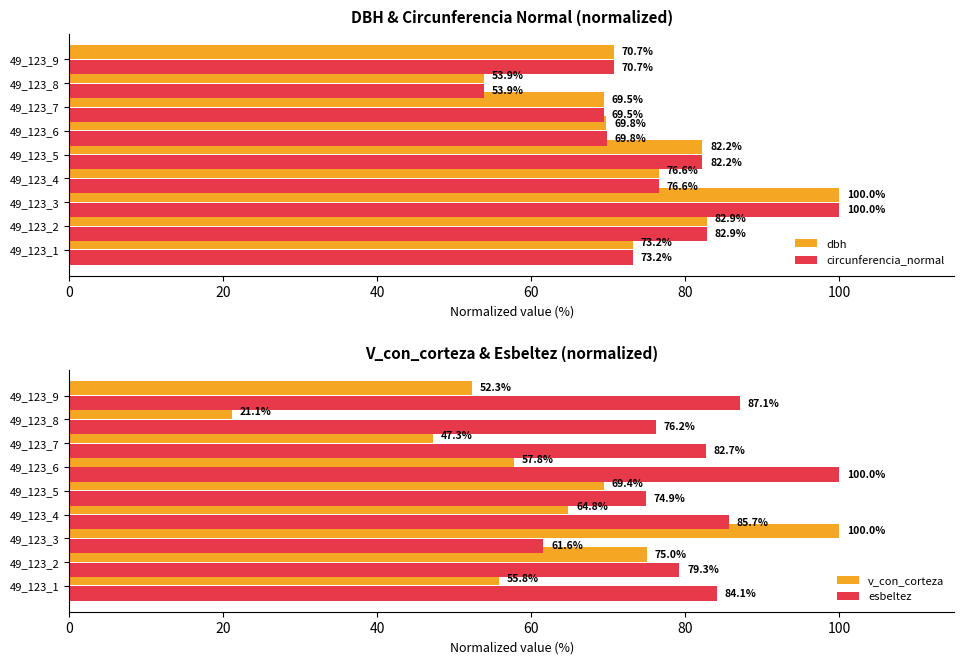

What are all the series names shown in the legend?

dbh, circunferencia_normal, v_con_corteza, esbeltez